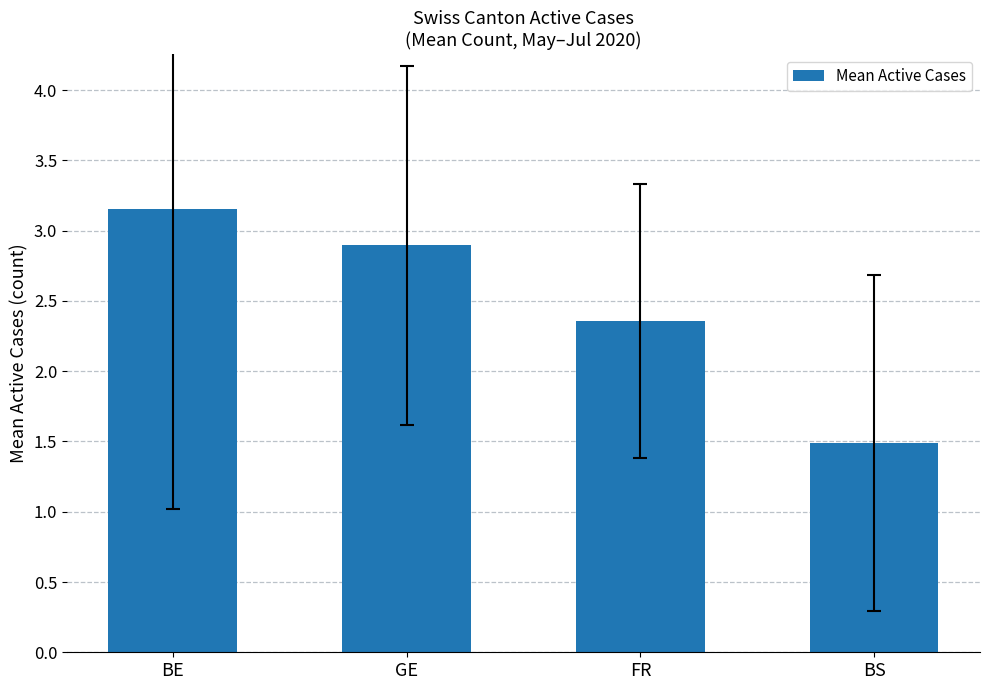

The chart shows a value of 2.4 at FR. True or false?

True